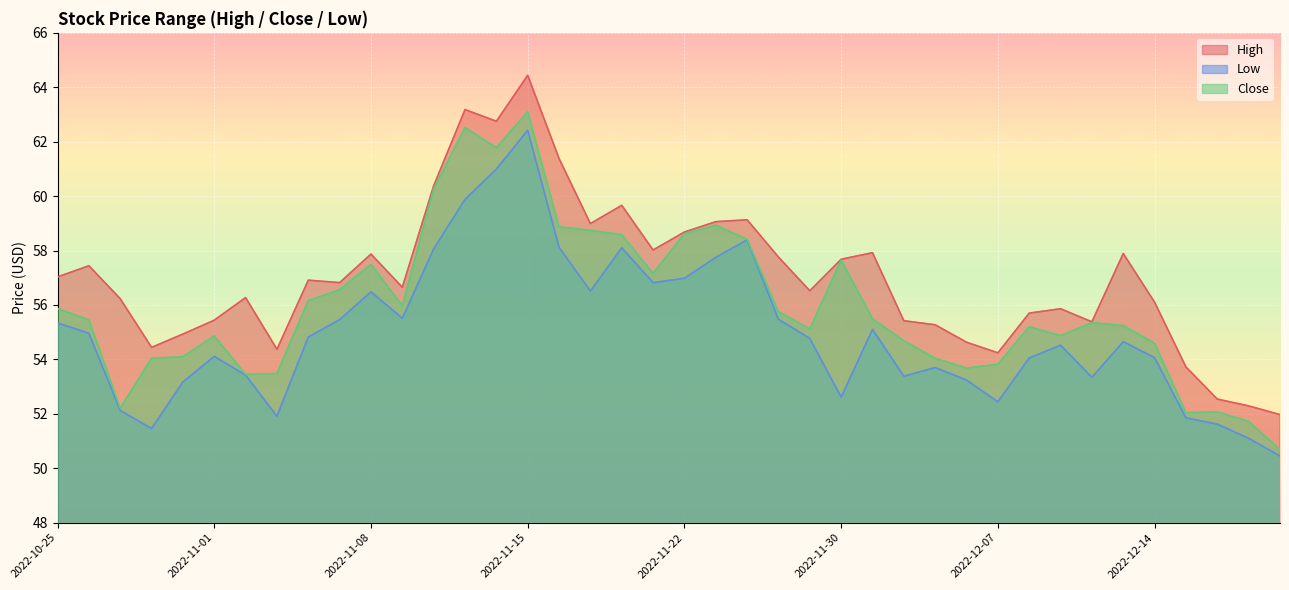

What is the spread (max minus min) of values at 2022-12-09?

1.3